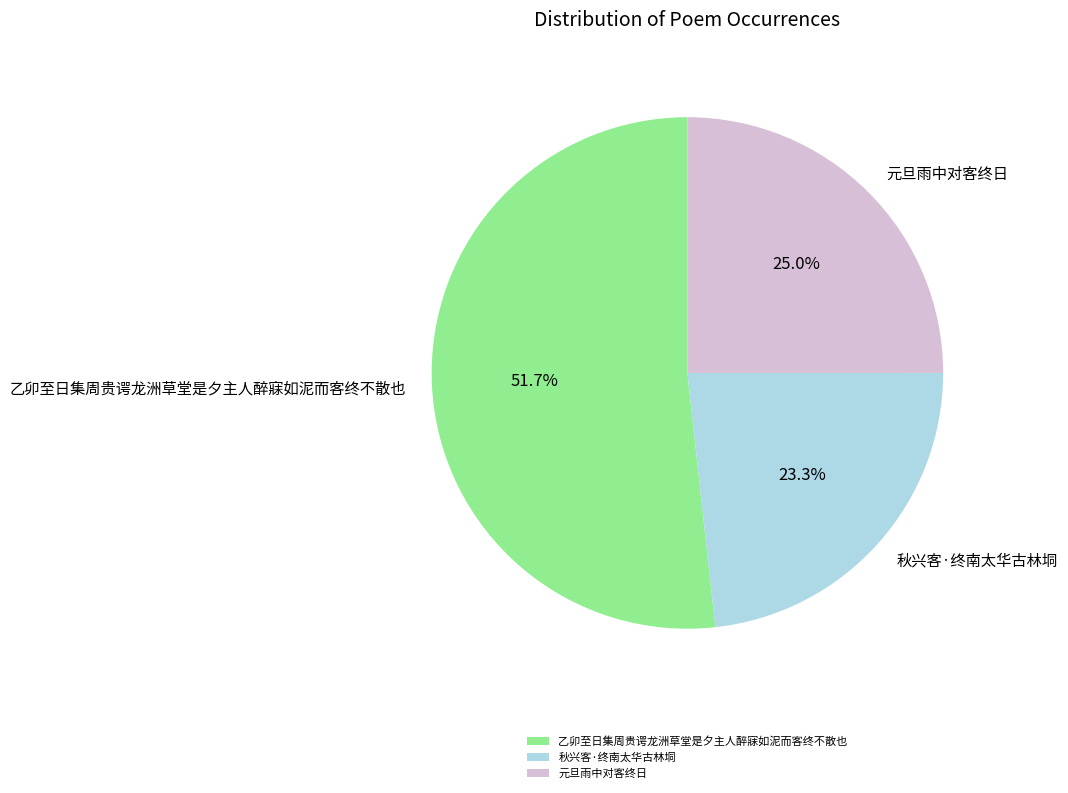

Do 乙卯至日集周贵谔龙洲草堂是夕主人醉寐如泥而客终不散也 and 元旦雨中对客终日 together represent more than half of the pie?

Yes